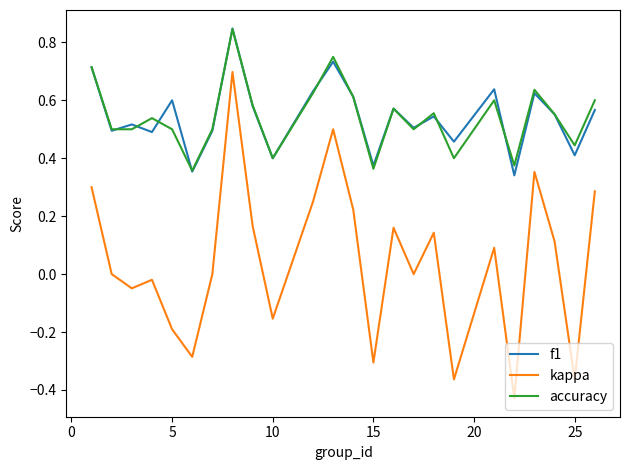

True or false: kappa and accuracy intersect in this chart.

False